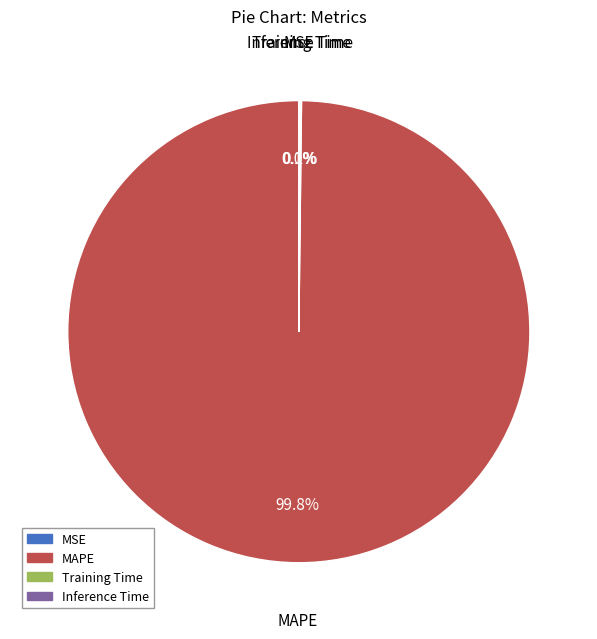

Does any single category account for the majority?

Yes